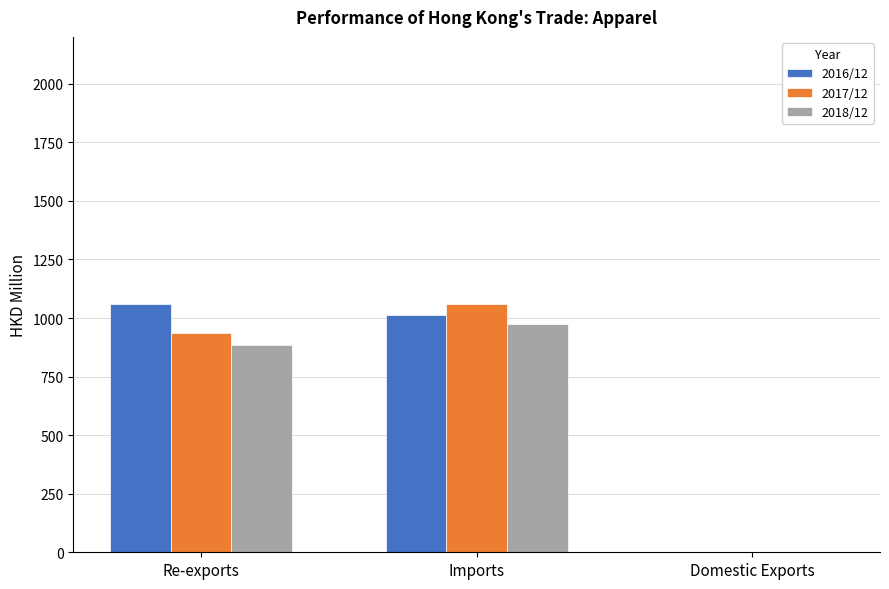

What are all the series names shown in the legend?

2016/12, 2017/12, 2018/12